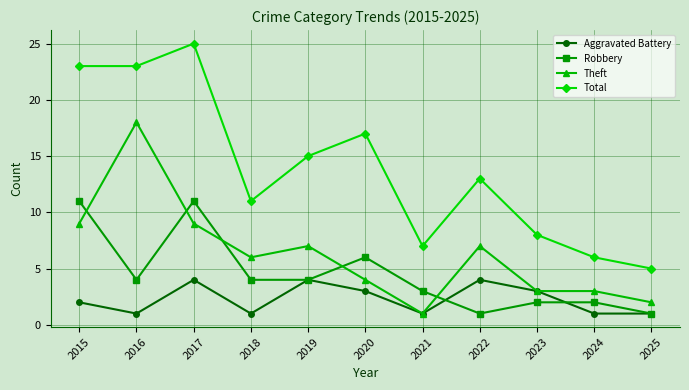

Rank the series at 2022 from highest to lowest value.

Total, Theft, Aggravated Battery, Robbery